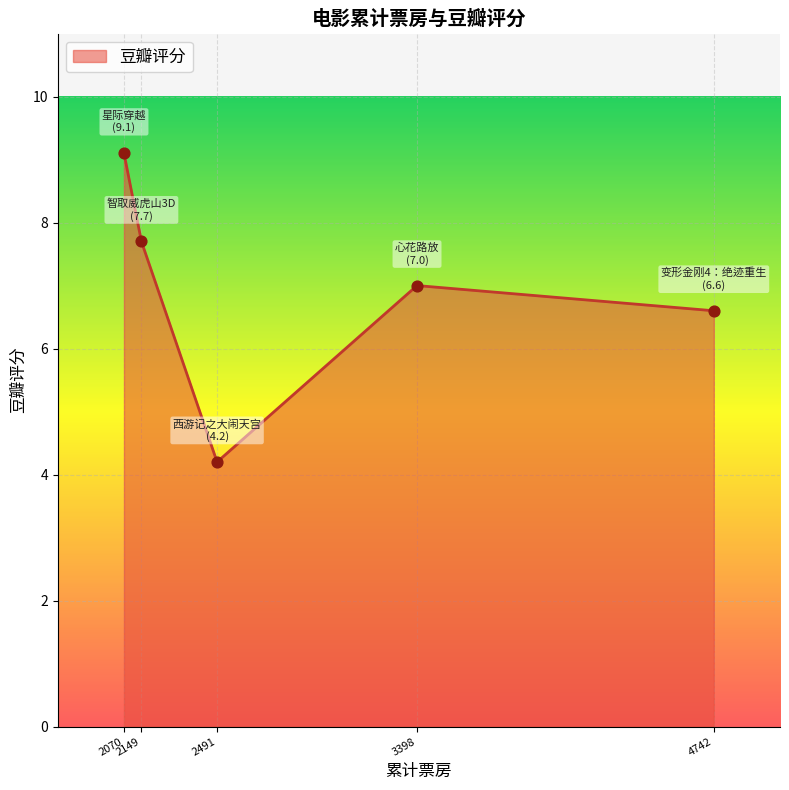

What is the average value?

6.9